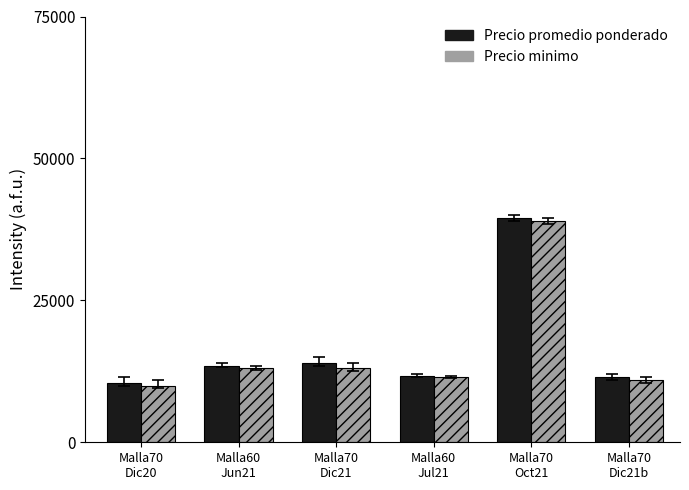

What is the sum of all Precio promedio ponderado values?

100750